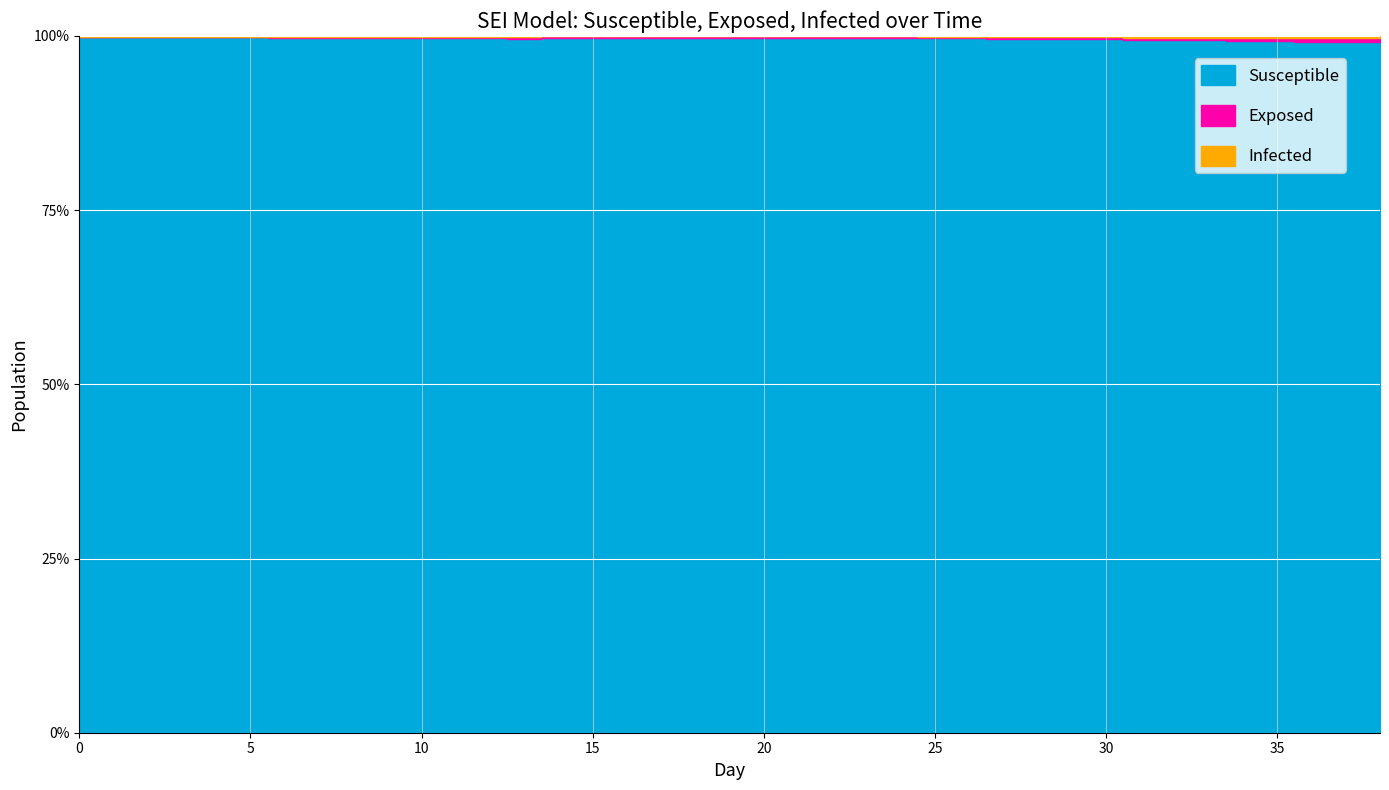

At which label does Infected first exceed 1?

26